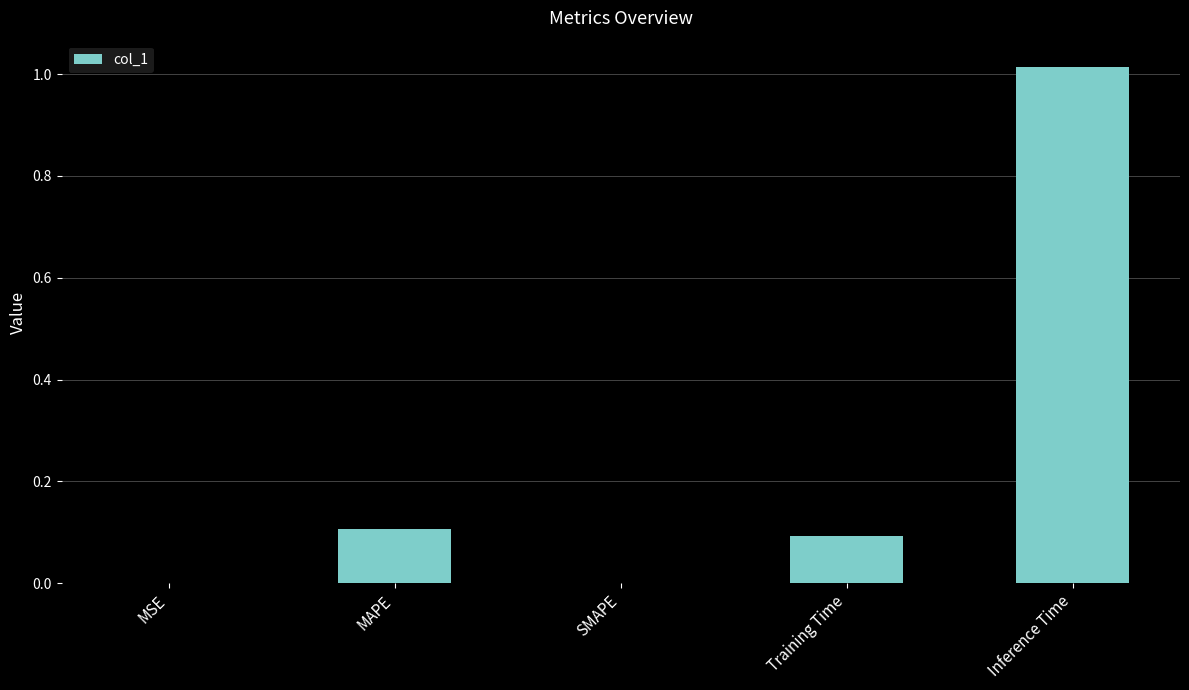

How many categories are shown in the chart?

5